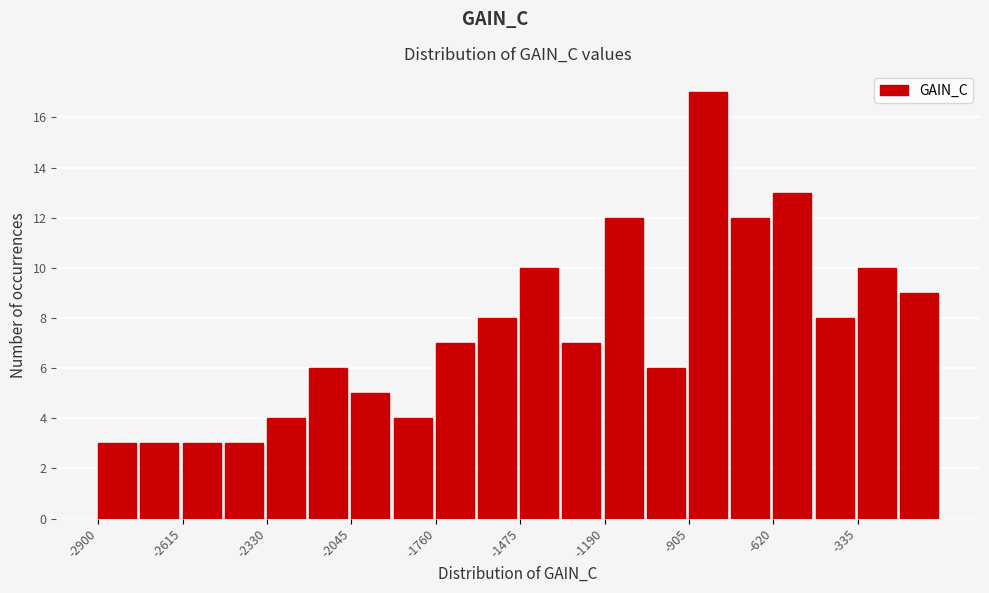

Around what value on the x-axis is the tallest bar? Give the approximate position of its centre, as read against the axis.

-850